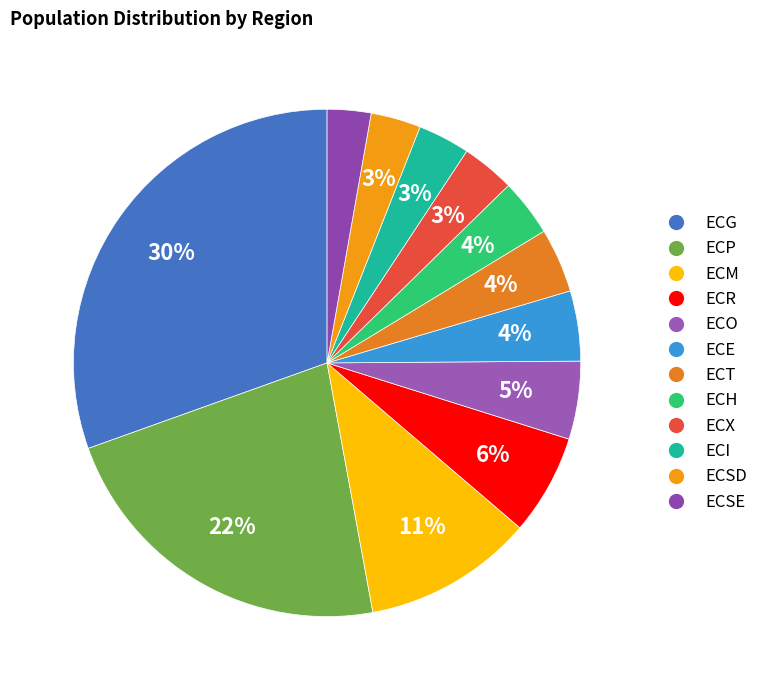

Which slice is the largest?

ECG